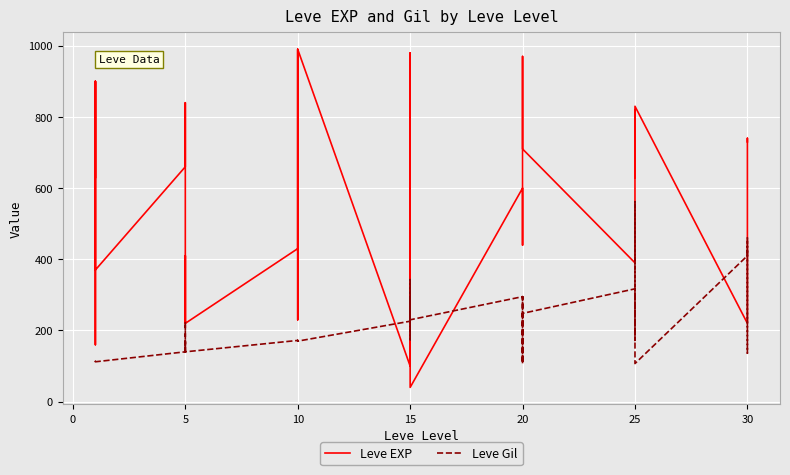

What is the difference between the second highest and minimum values in the Leve Gil series?

353